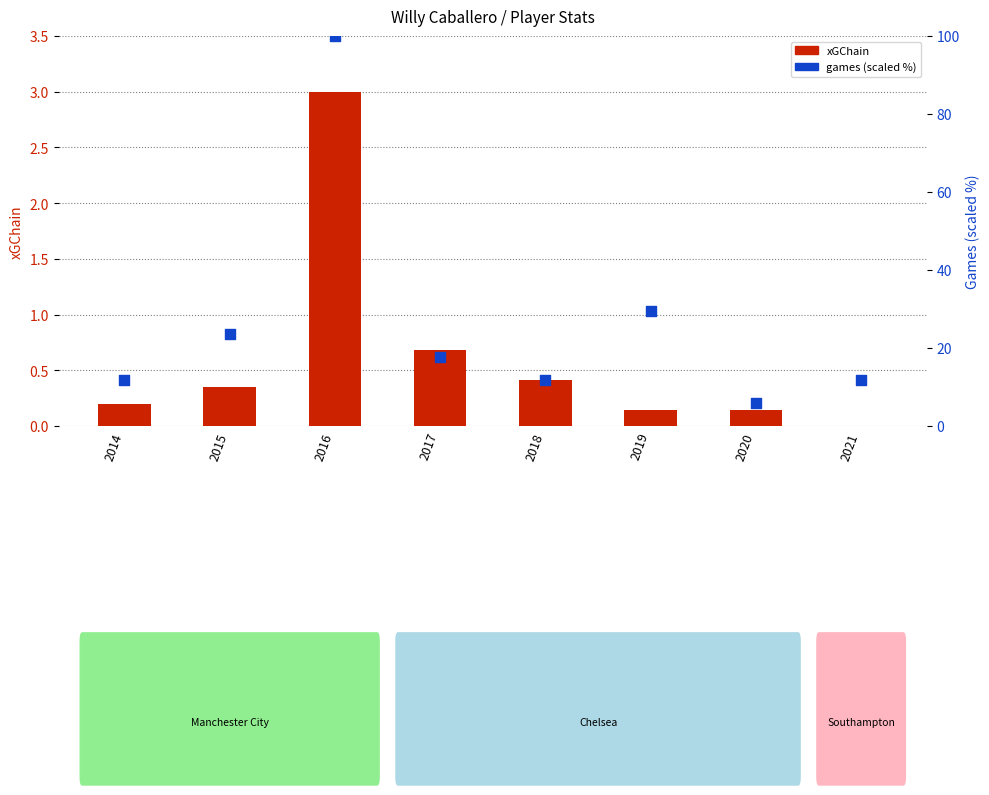

Is the value of games (scaled) at 2016 greater than the value of xGChain at 2017?

Yes